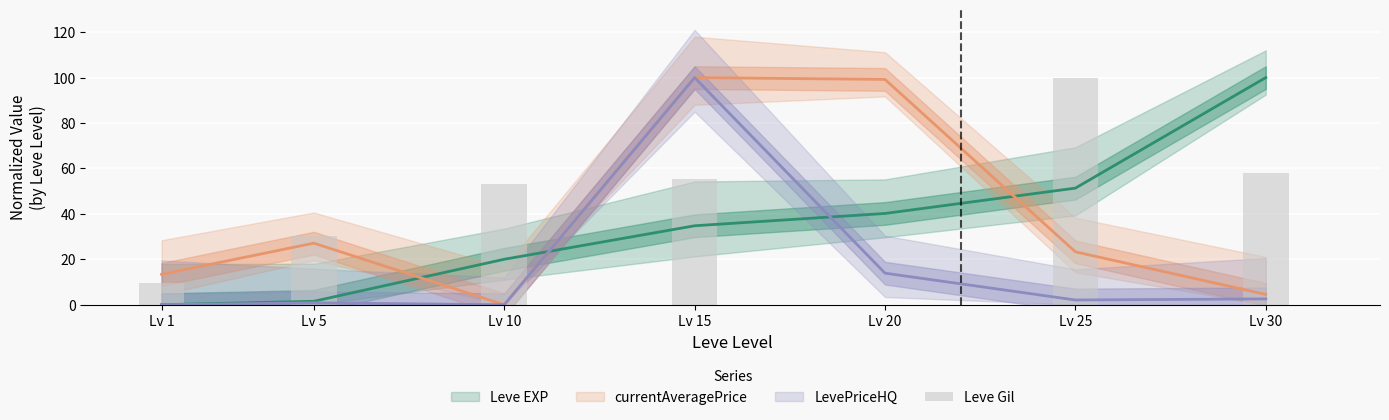

Which has a higher value, Lv 25 or Lv 1?

Lv 25